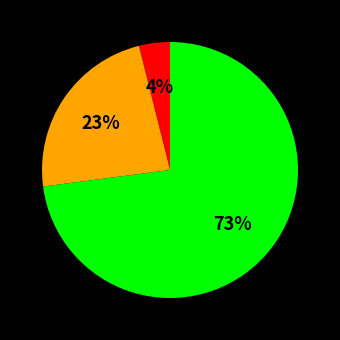

To the nearest percent, what is the average slice percentage?

33%